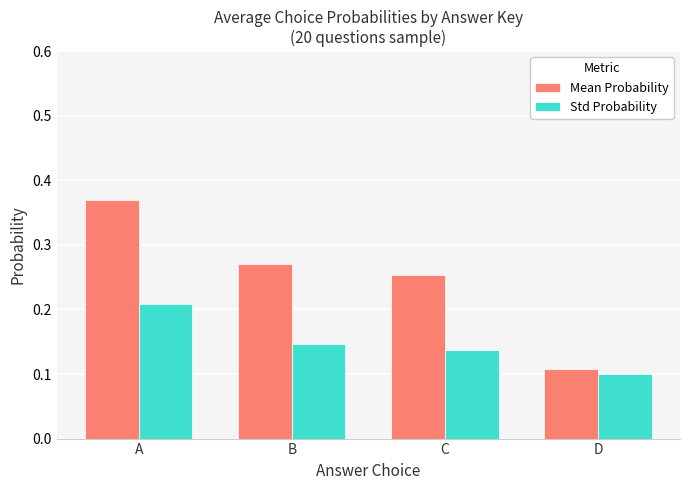

Rank the series by their maximum value, from lowest to highest.

Std Probability, Mean Probability